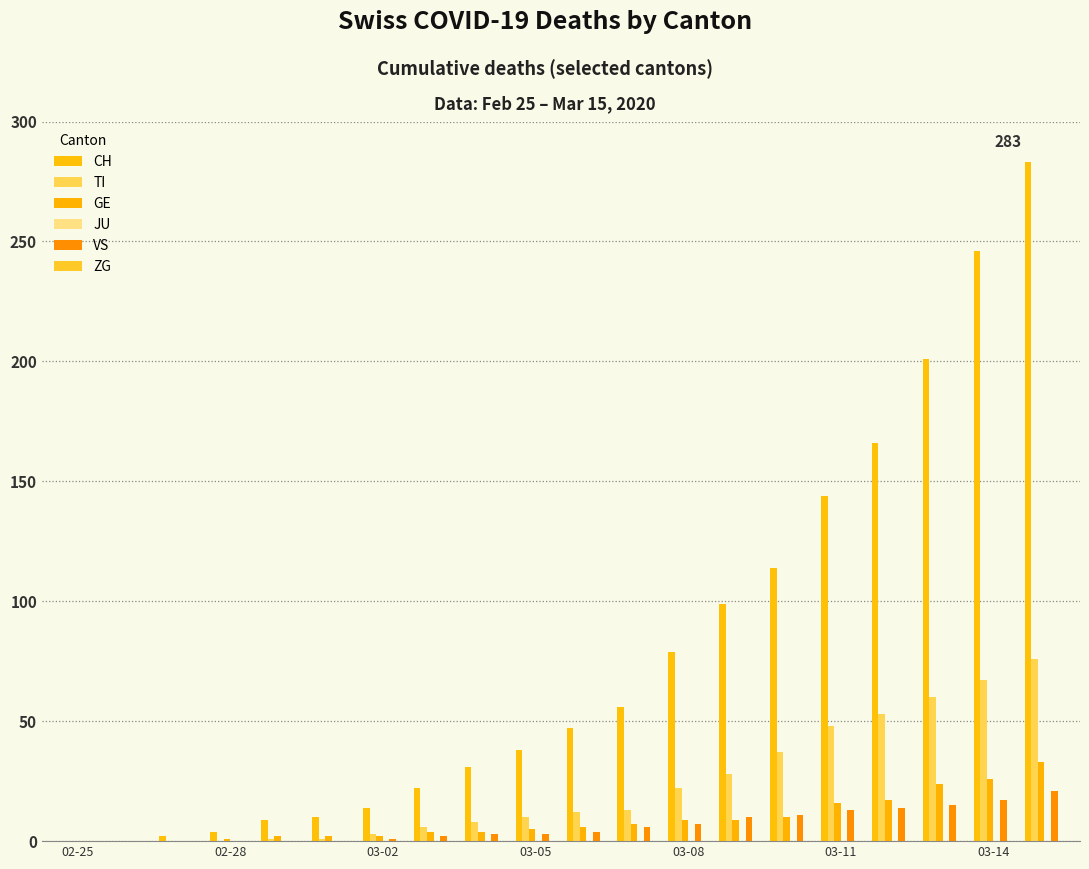

Which series has the widest spread of values?

CH